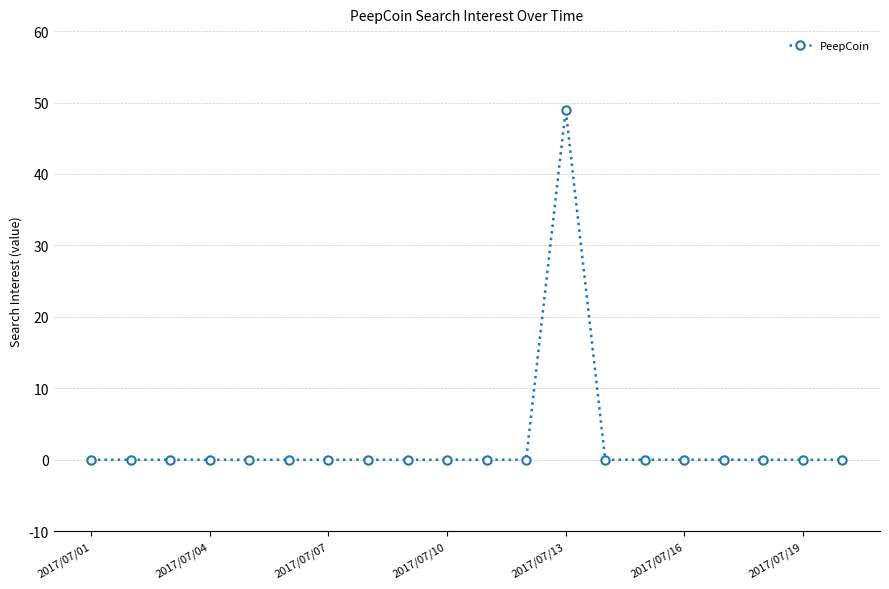

What is the difference between the maximum and minimum values?

49